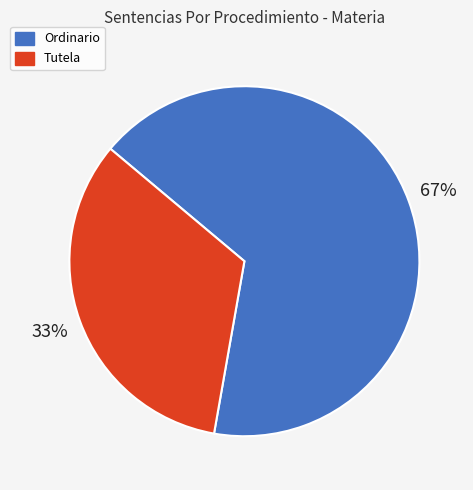

How many segments does this pie chart have?

2